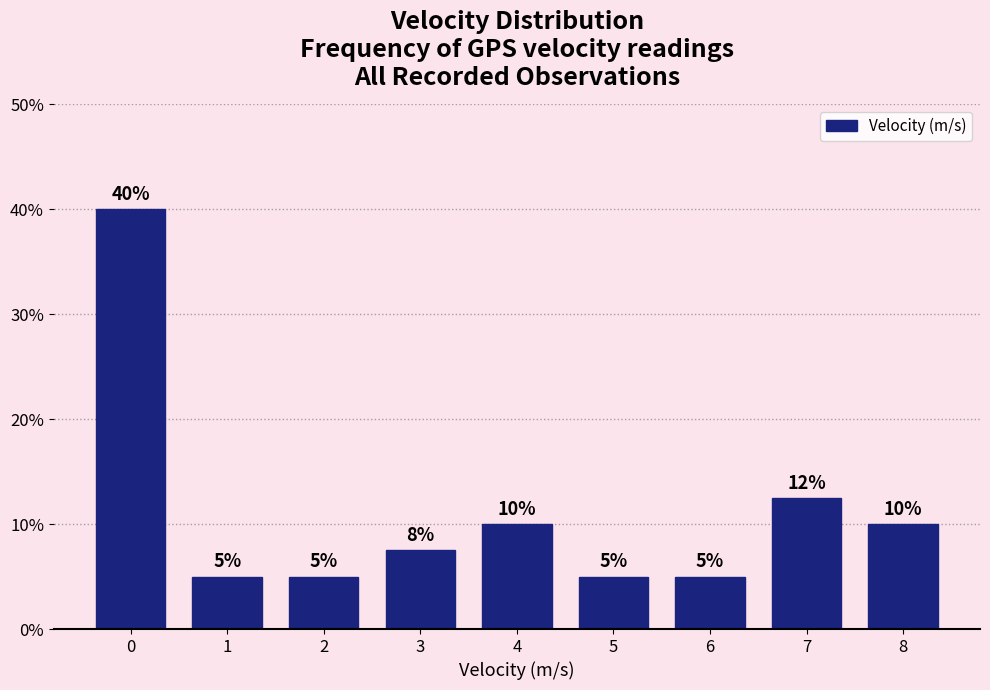

True or false: the data shows 10.0 at 8.

True